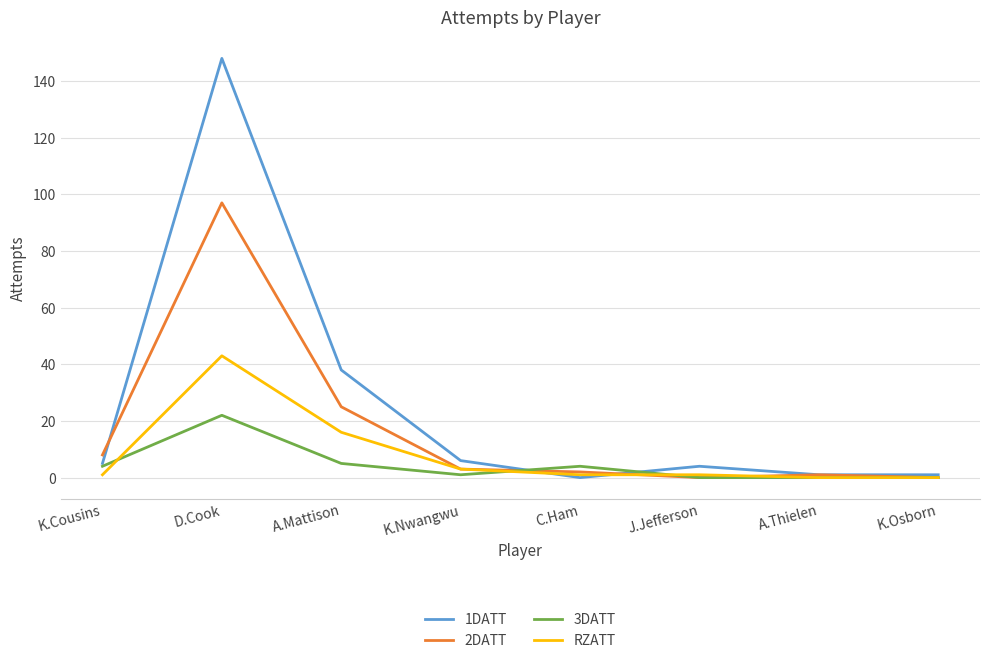

What is the difference between the maximum and minimum values in the 3DATT series?

22